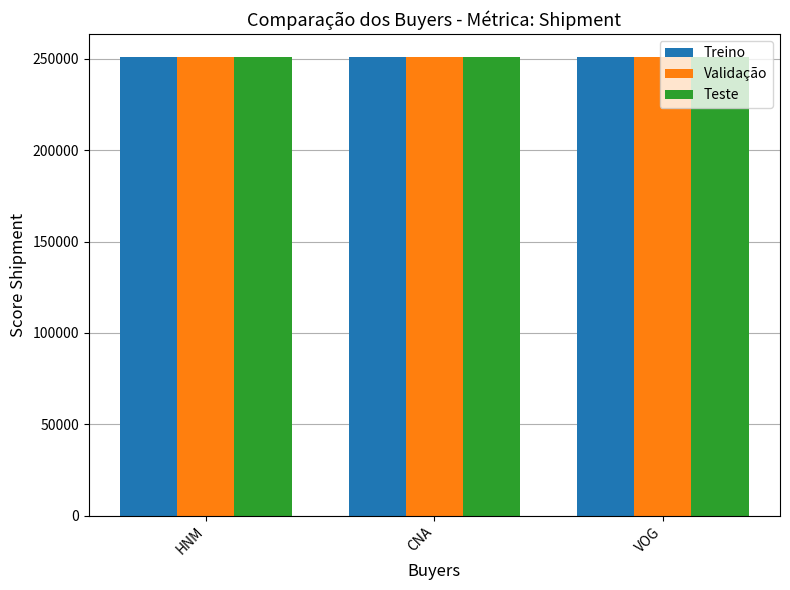

What is the sum of the Treino values at CNA and HNM?

502040